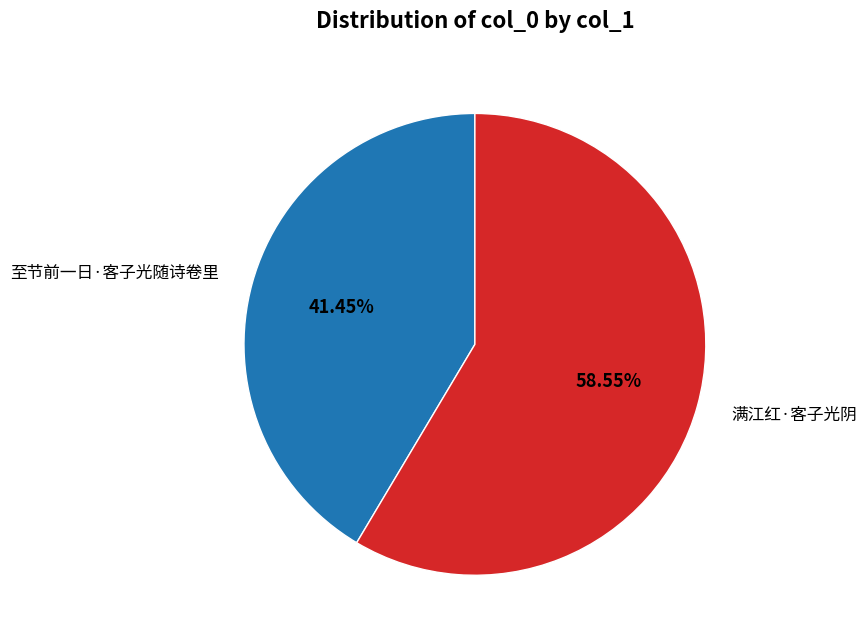

How many segments does this pie chart have?

2